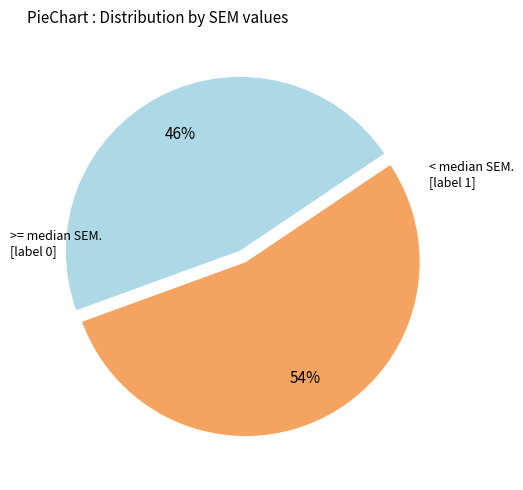

To the nearest percent, what is the difference between the largest and smallest slice percentages?

8%